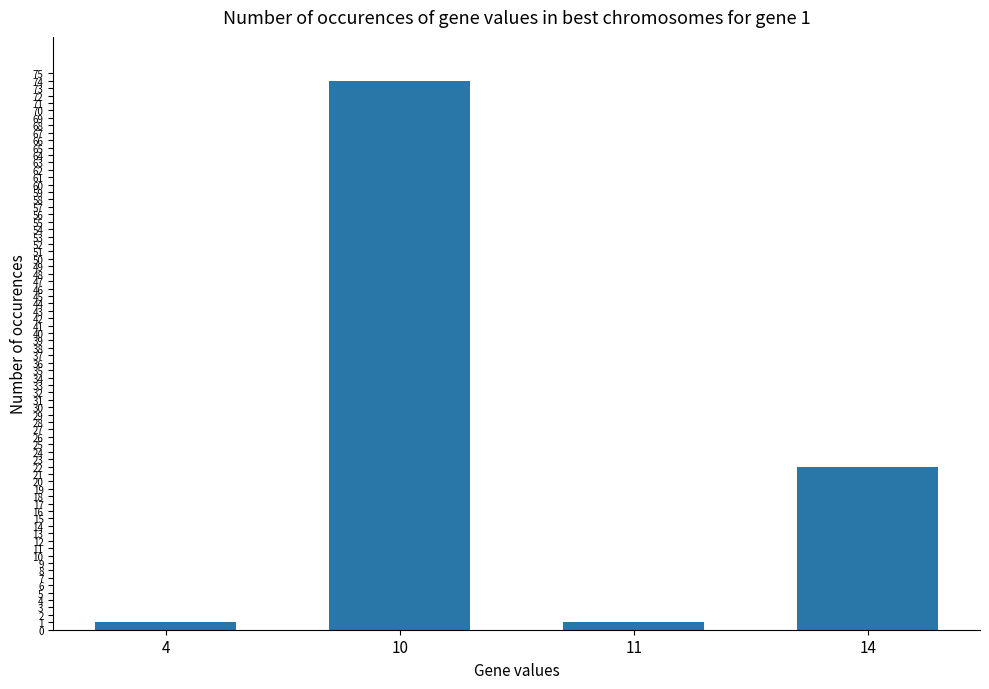

What is the sum of the values at 14 and 4?

23